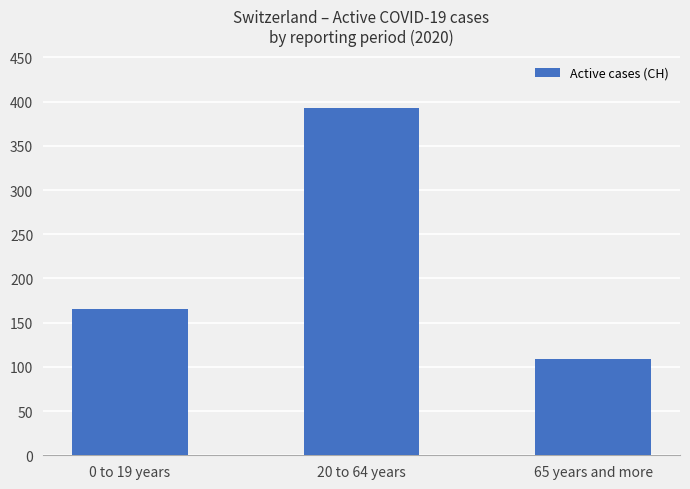

What is the change in value from 0 to 19 years to 20 to 64 years?

+228